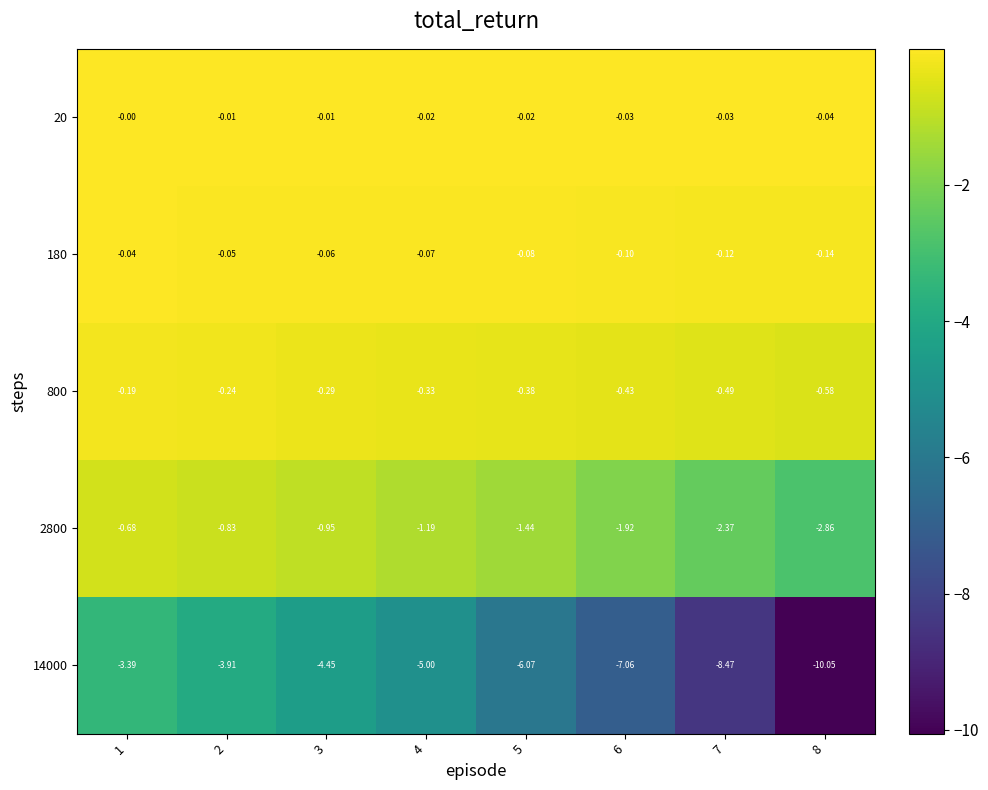

Which series changed the most between 4 and 6?

14000